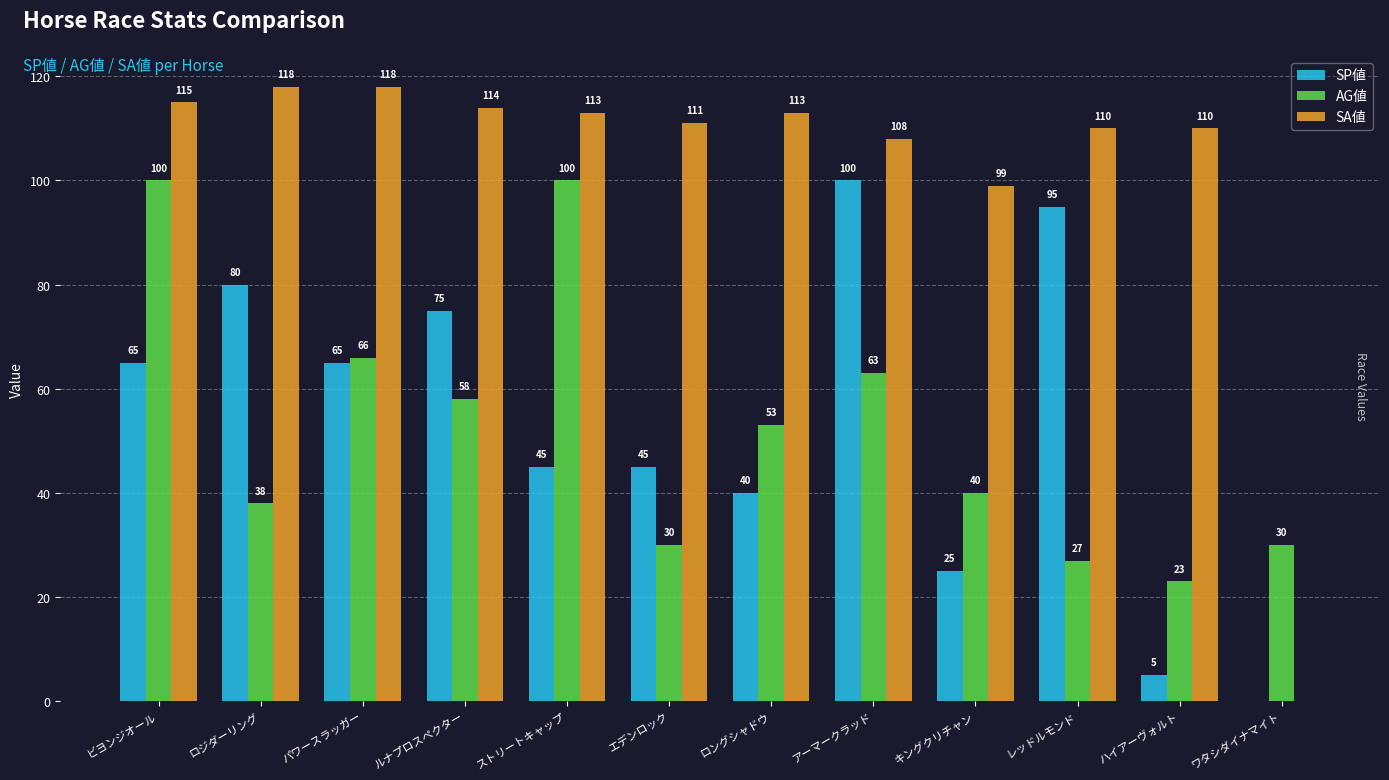

What is the sum of the AG値 values at エデンロック and キングクリチャン?

70